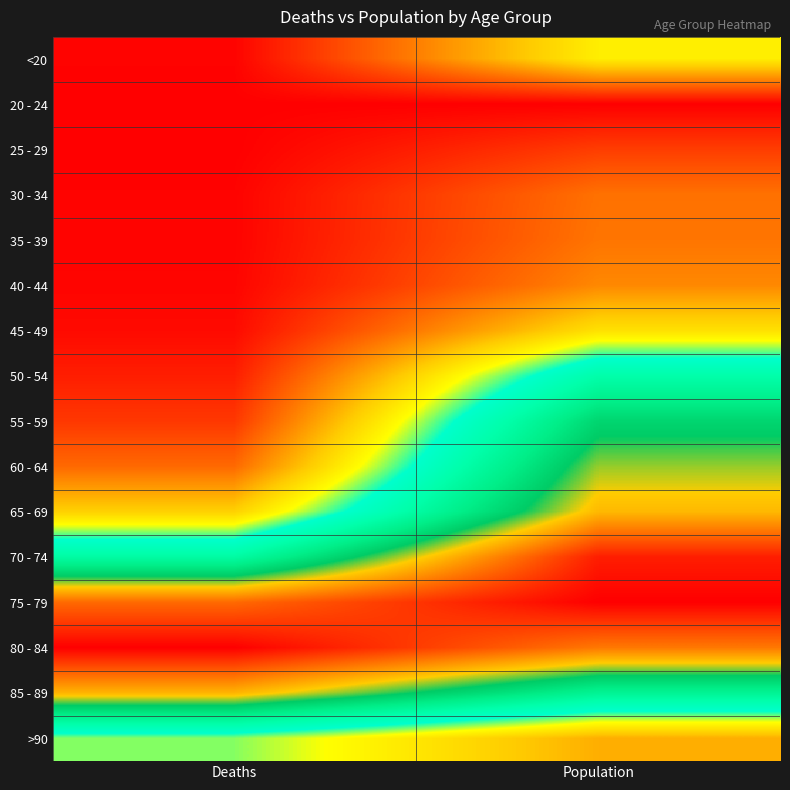

What is the spread (max minus min) of values at Population?

1.0